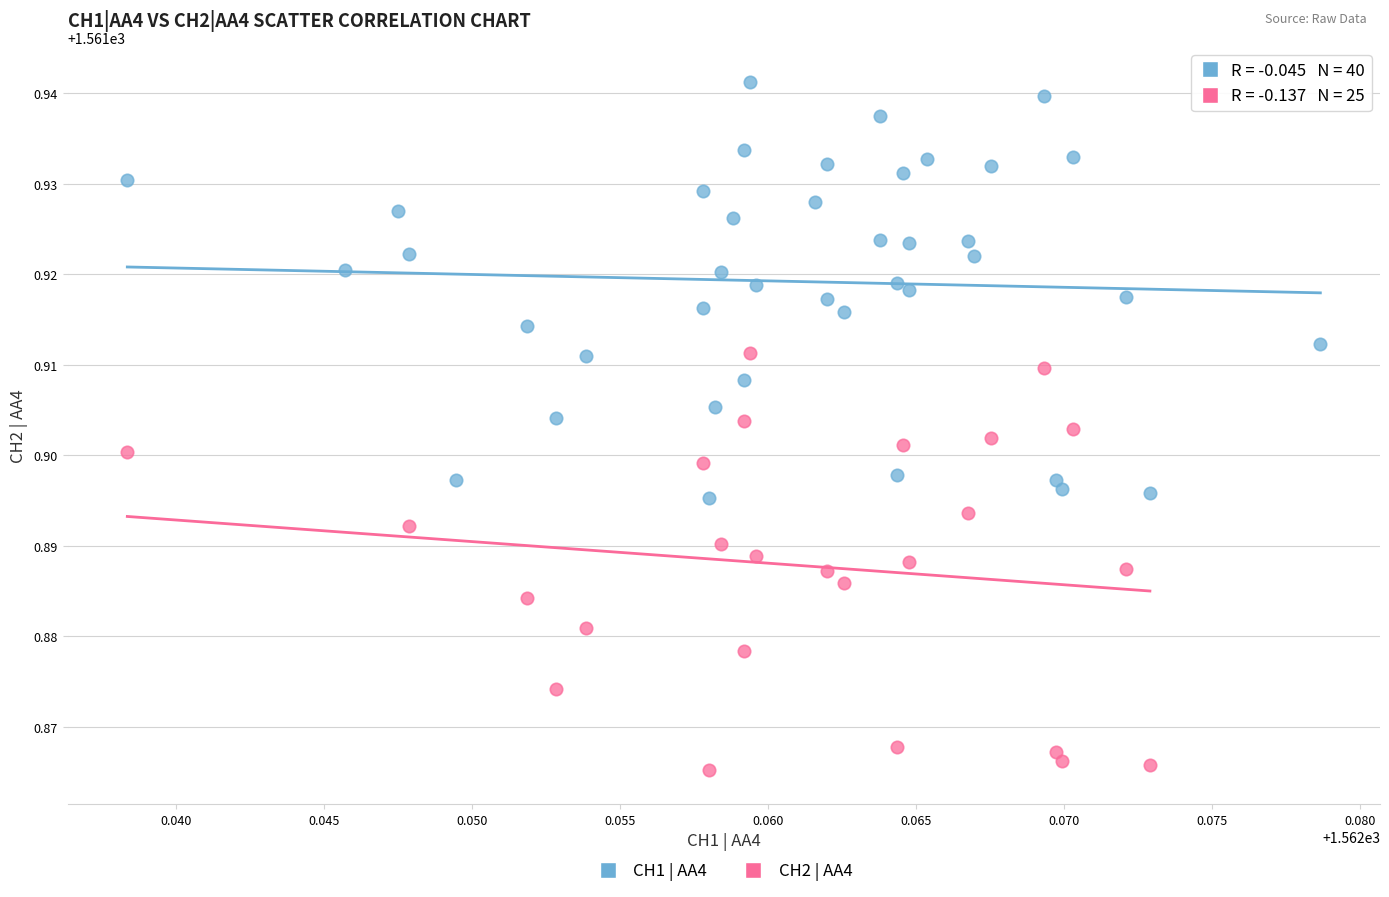

Which series reaches the minimum Y coordinate?

CH2 | AA4